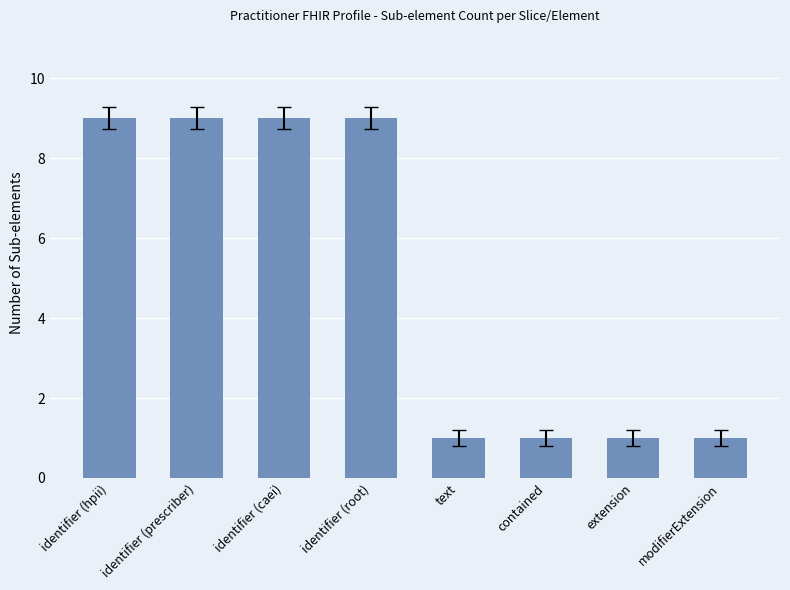

What is the average value?

5